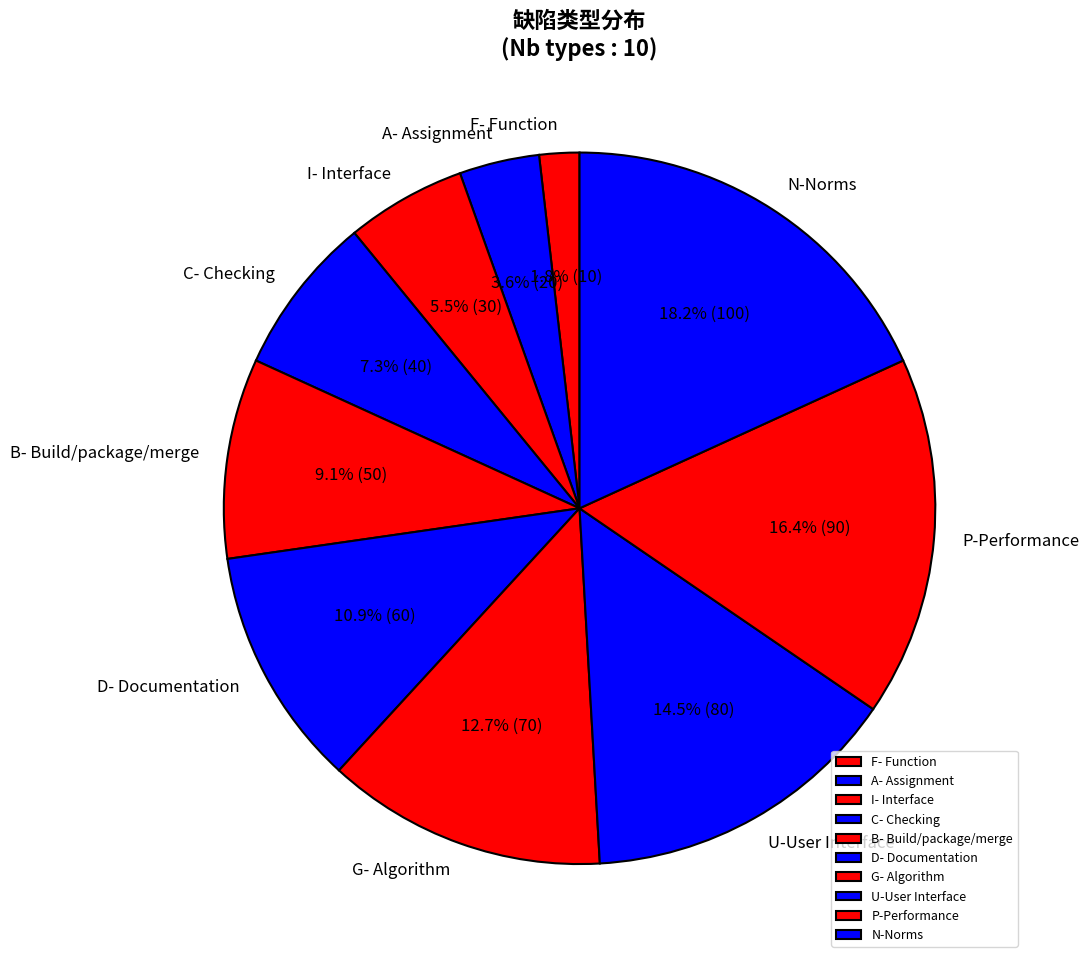

What percentage is NOT represented by U-User Interface?

85.5%